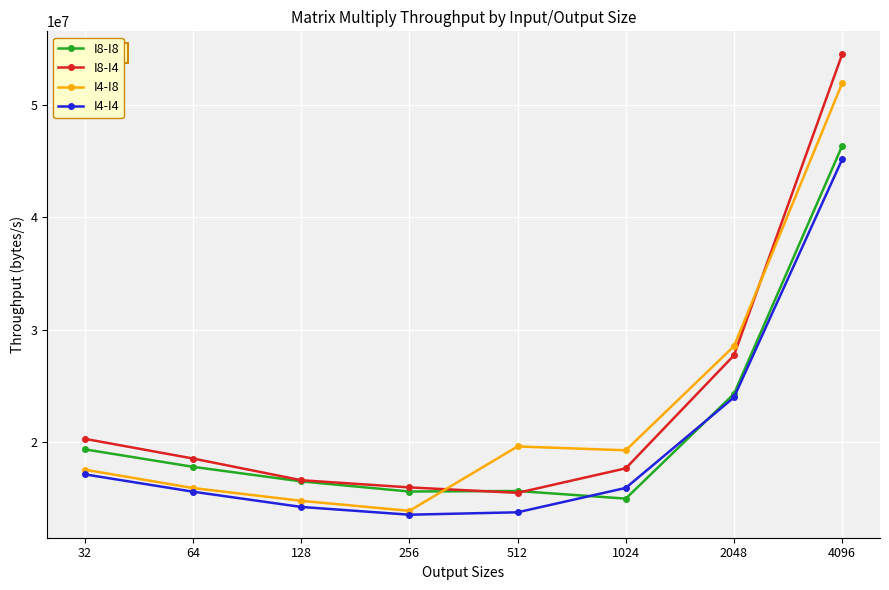

True or false: I4-I4 has more than 2 interior local peaks.

False